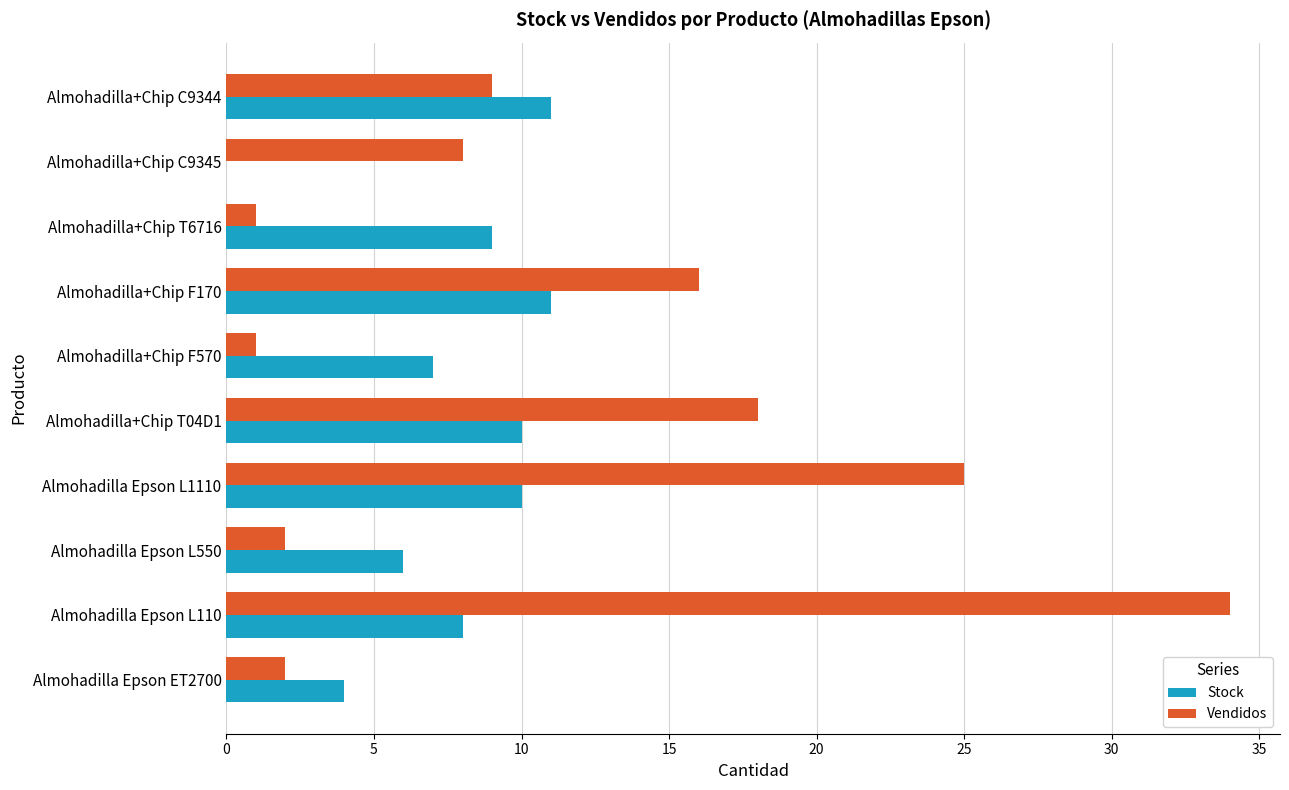

What is the average value of the Vendidos series?

12